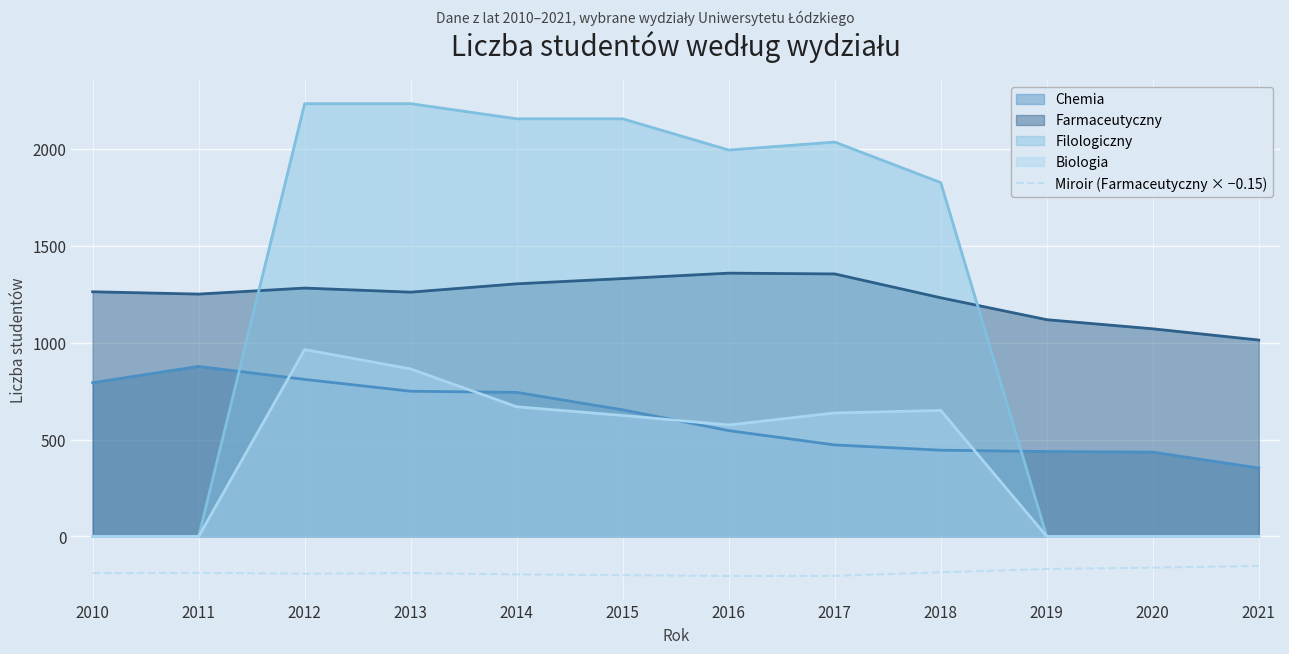

Where is the first local maximum?

2011